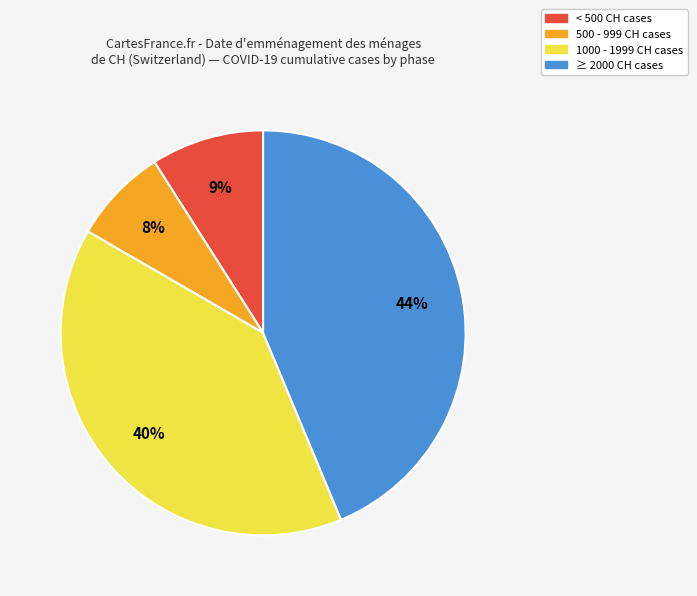

Is there a majority slice in this chart?

No